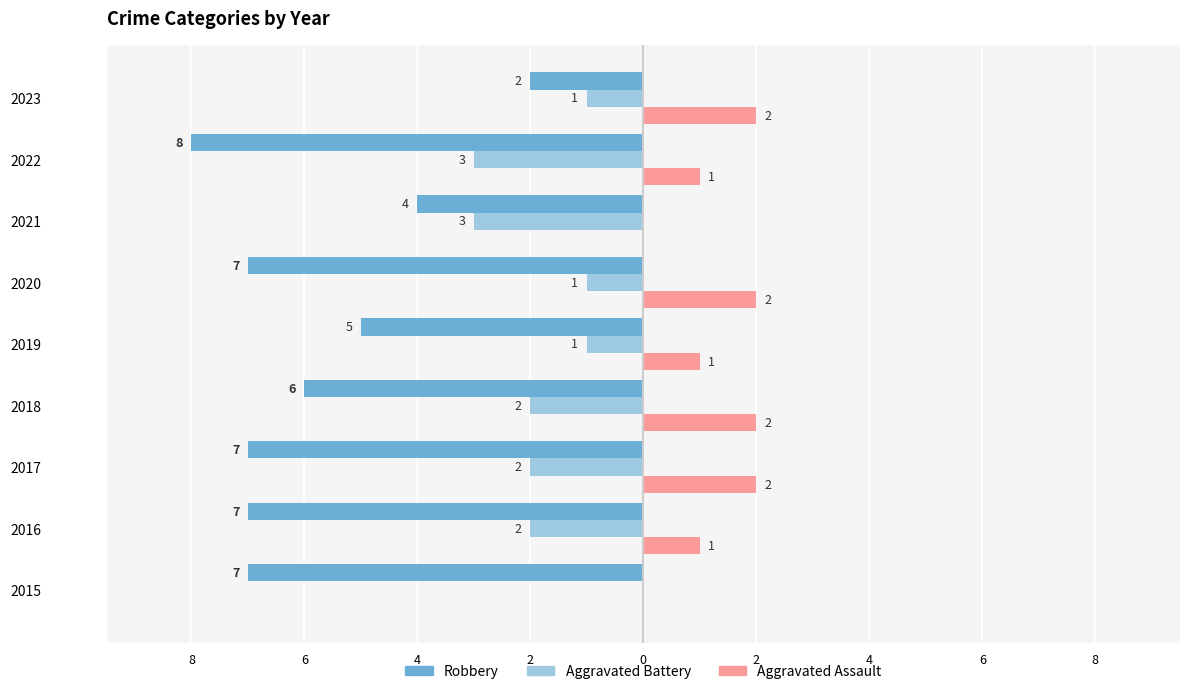

What is the label of the 9th bar from the right?

8